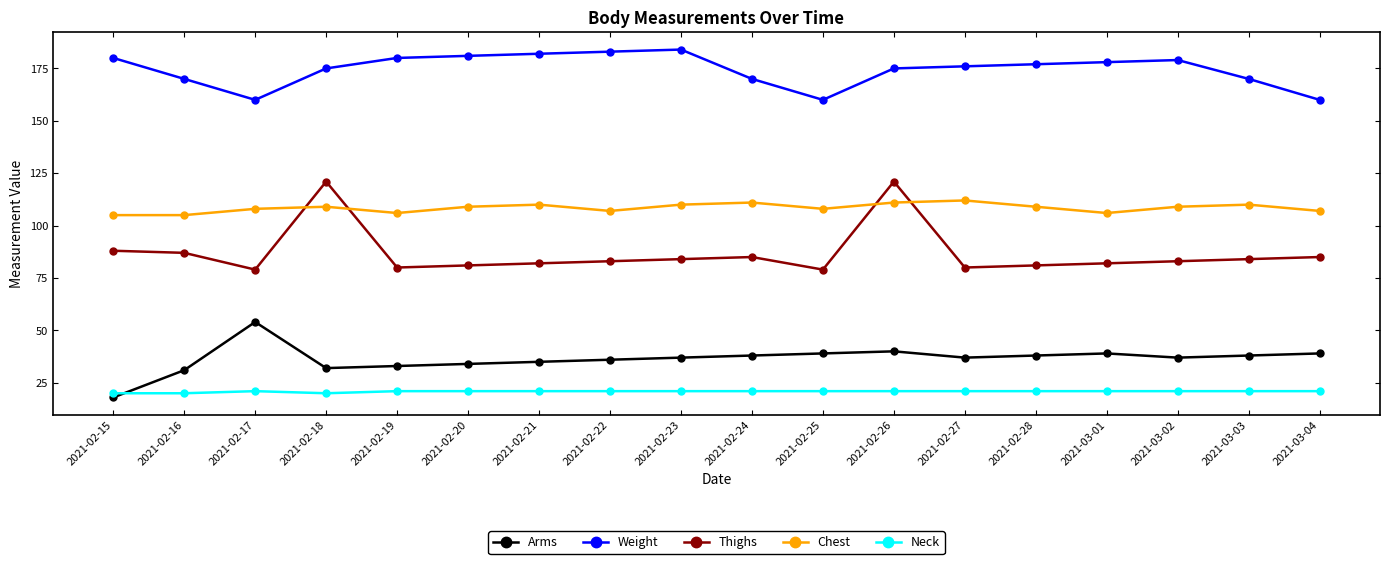

How many lines are shown in the chart?

5